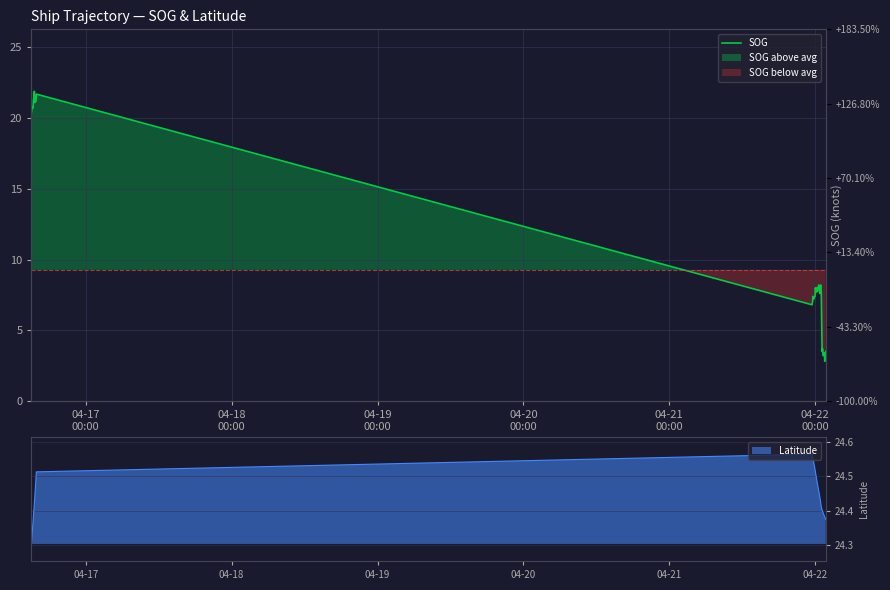

What is the average value?

9.3